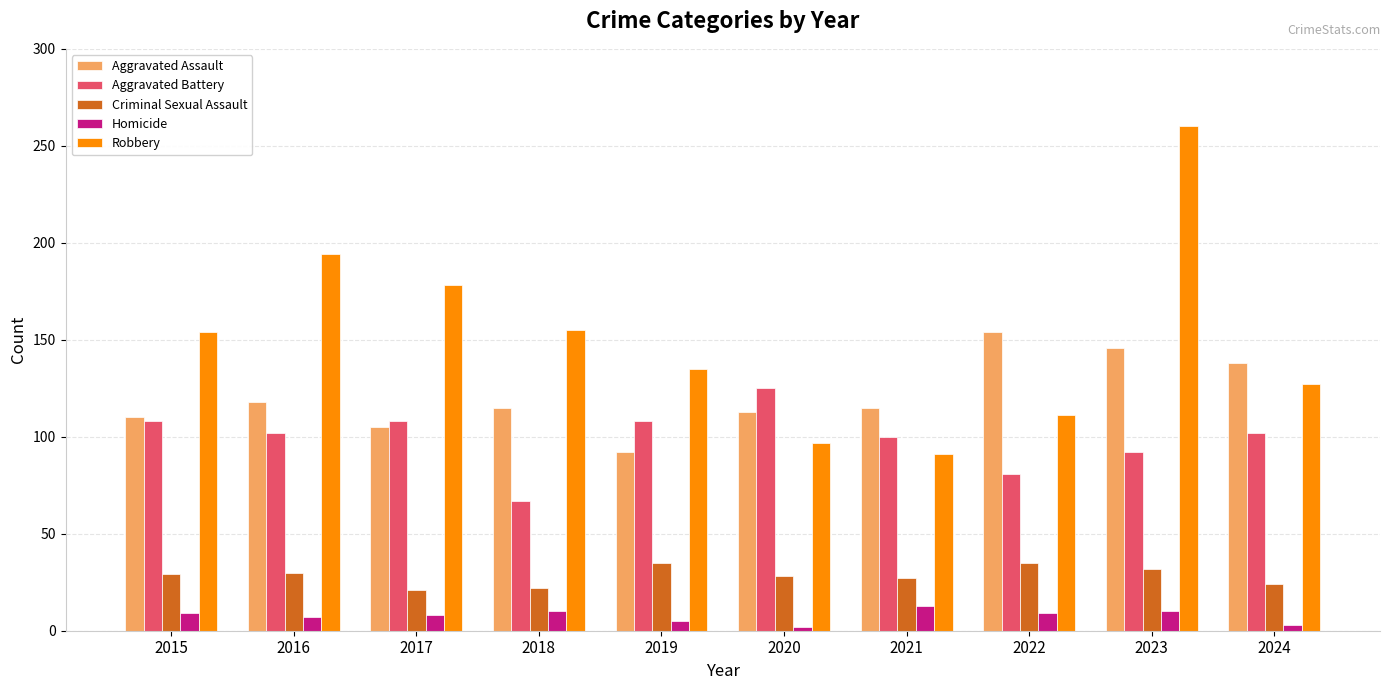

What is the minimum value for Criminal Sexual Assault?

21